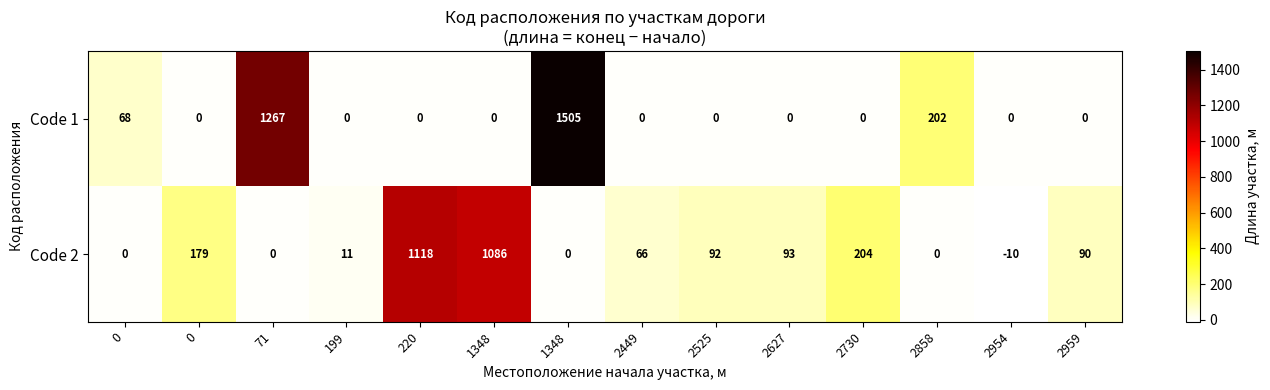

At which category is the sum across all series the highest?

1348